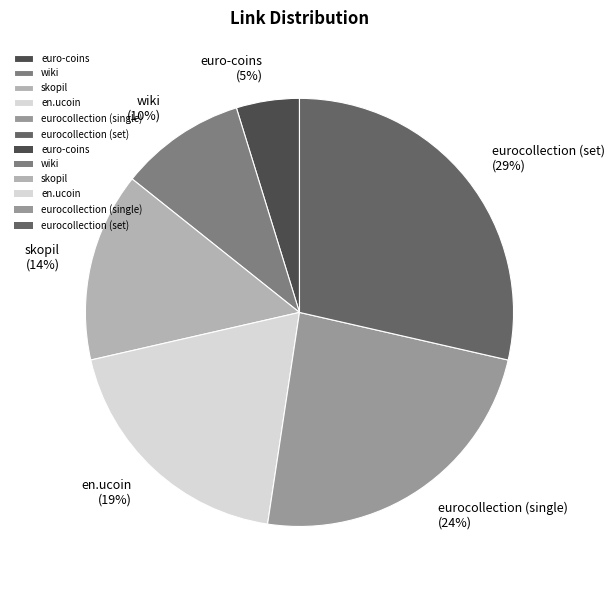

The eurocollection (set) slice represents 18% of the pie. True or false?

False